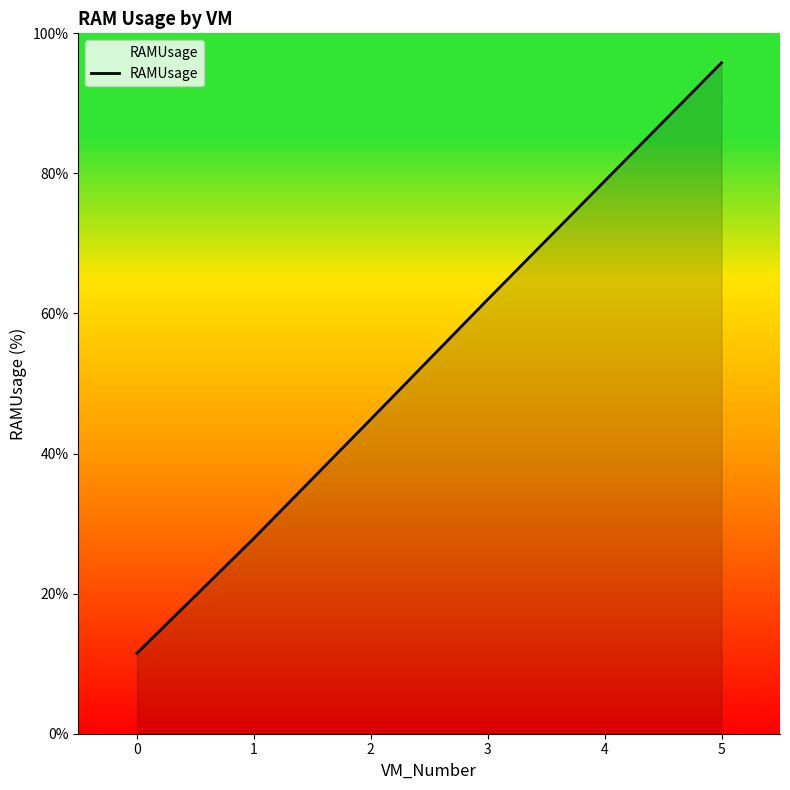

Between 2 and 0, which is larger?

2